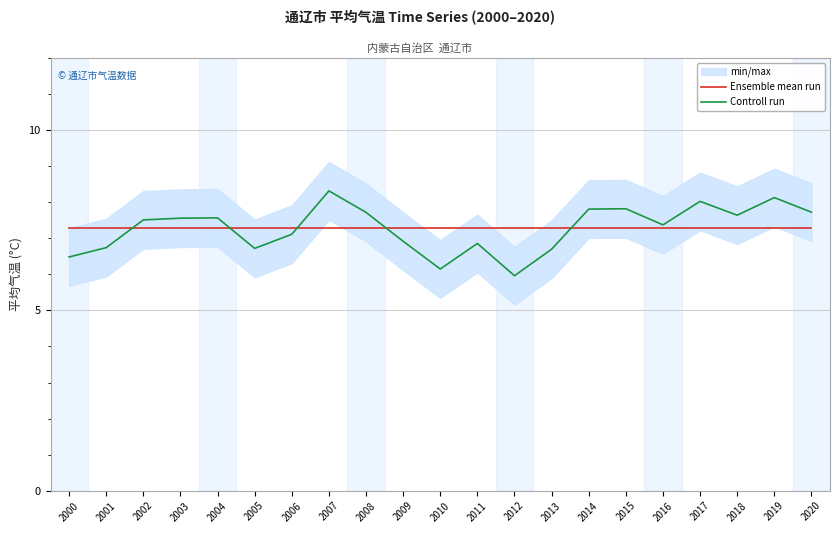

Rank the series at 2018 from lowest to highest value.

Ensemble mean run, Controll run